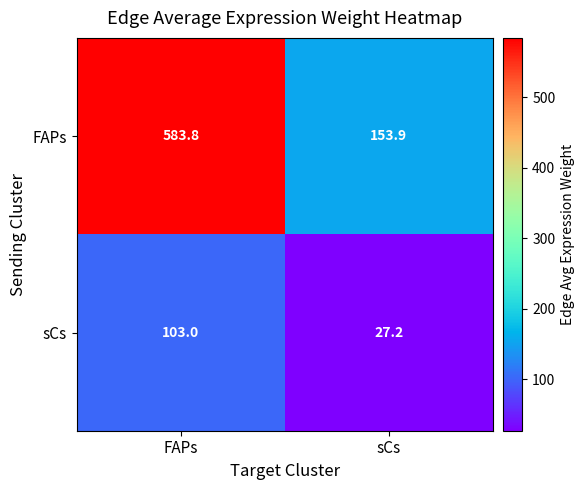

What is the average value of the sCs series?

65.1